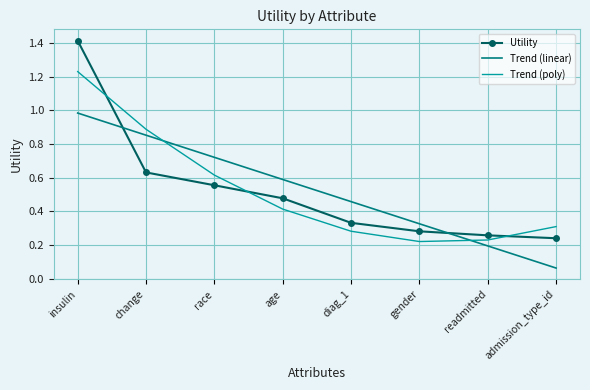

At which label does Trend (linear) reach its peak?

insulin